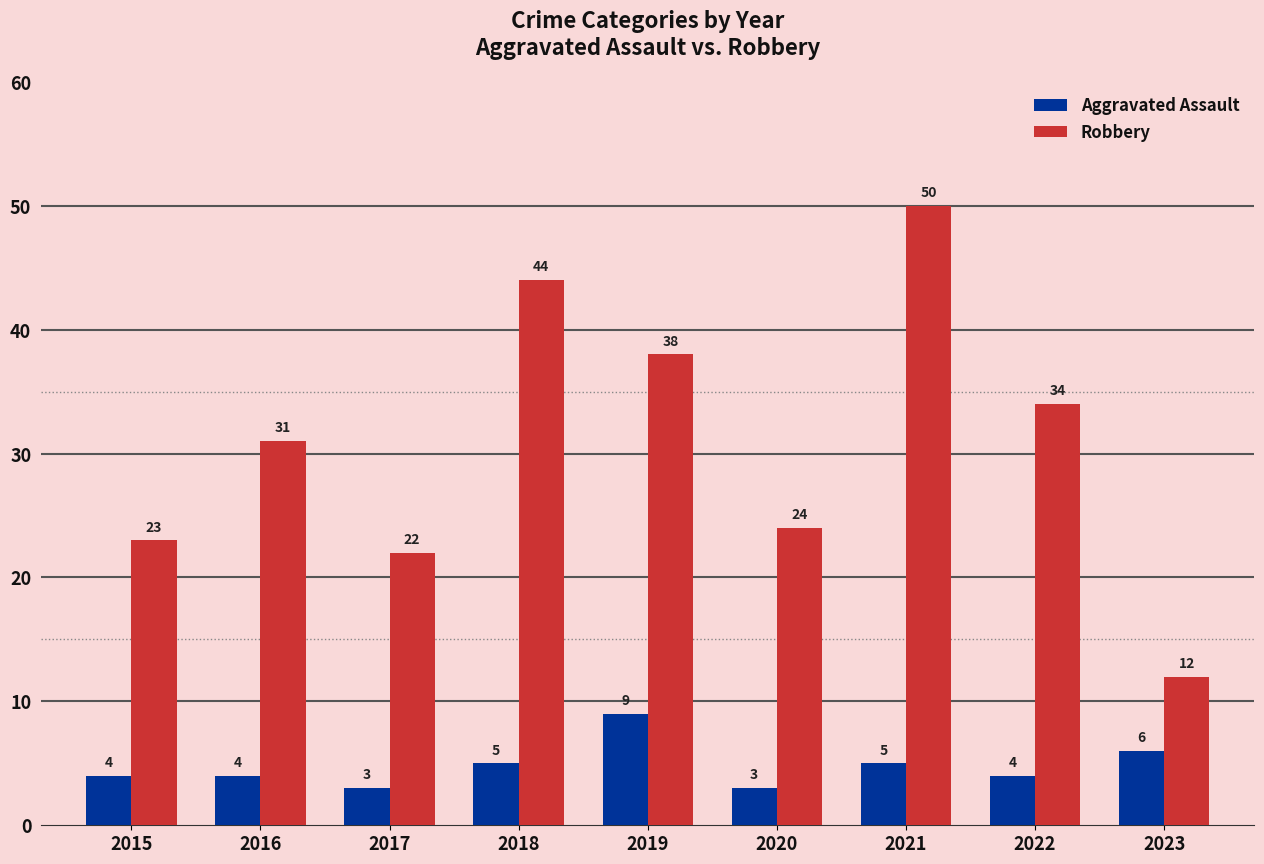

Is it true that Aggravated Assault equals 7 at 2022?

False